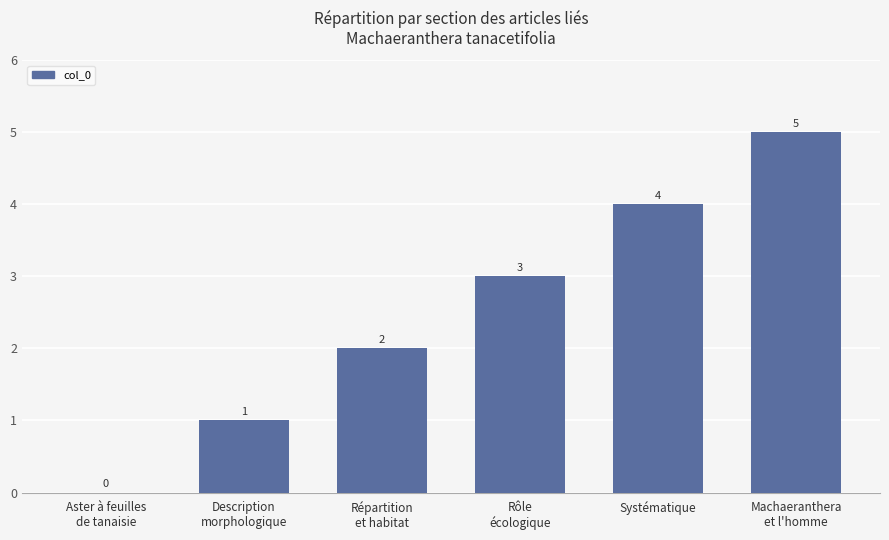

What is the sum of the values at Rôle
écologique and Machaeranthera
et l'homme?

8